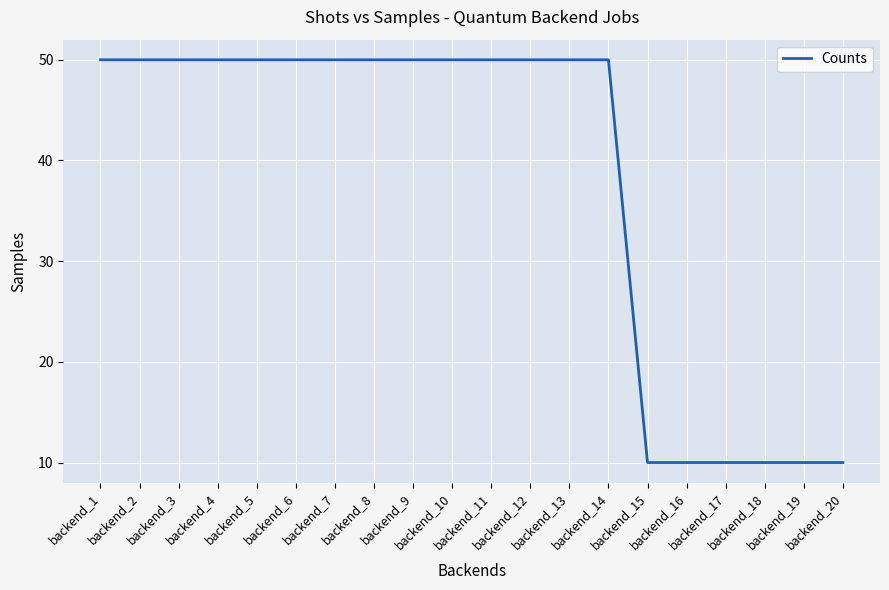

What is the minimum value shown in the chart?

10